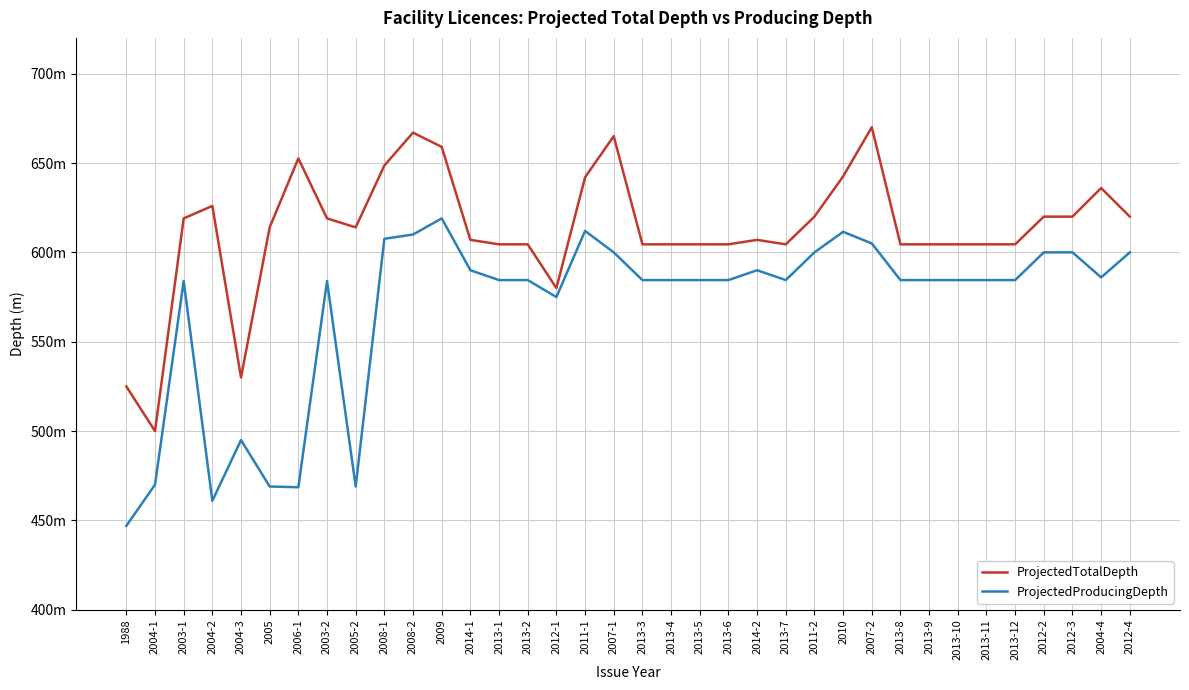

Is this an area chart (filled region under the line)?

No